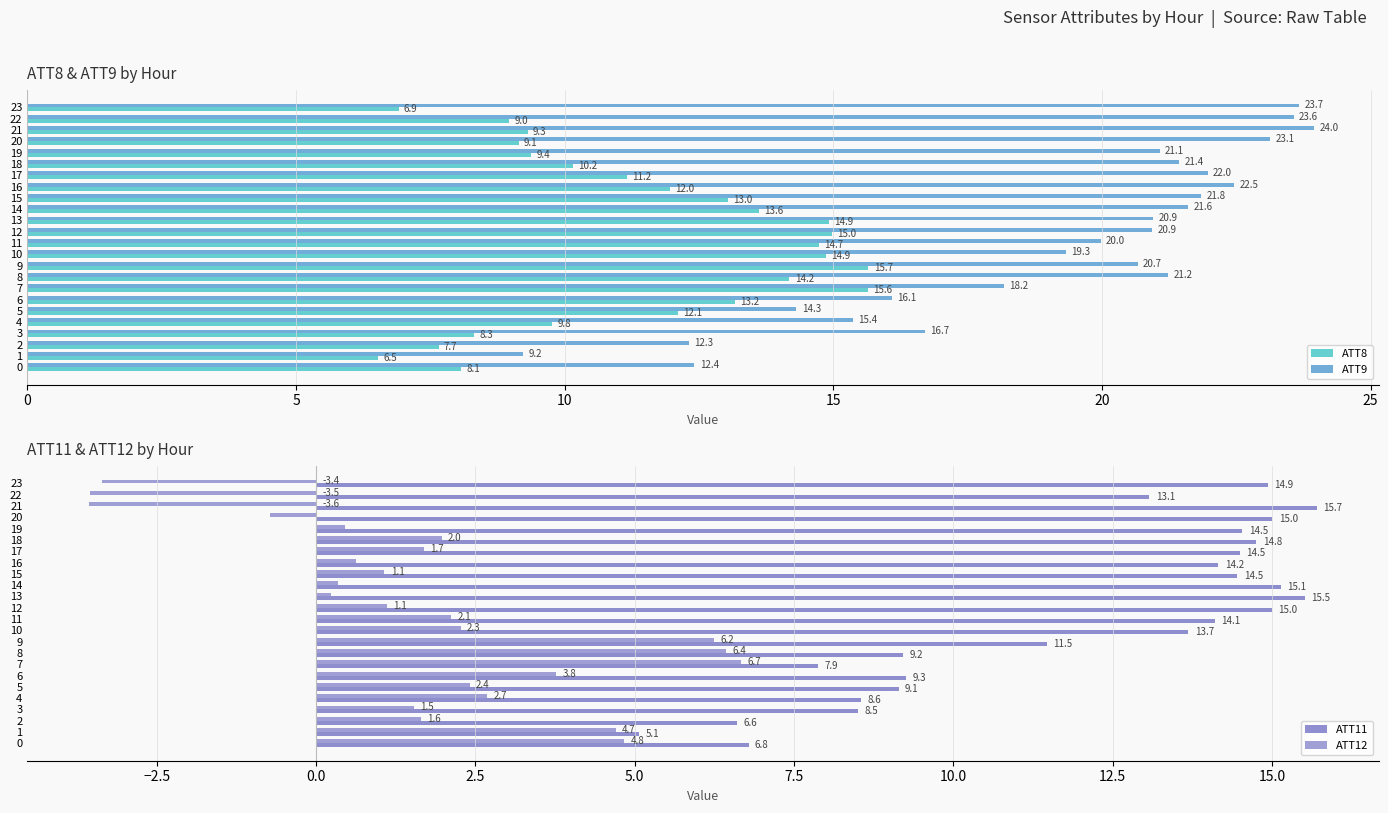

What is the difference between the ATT12 values at 13 and 17?

1.4